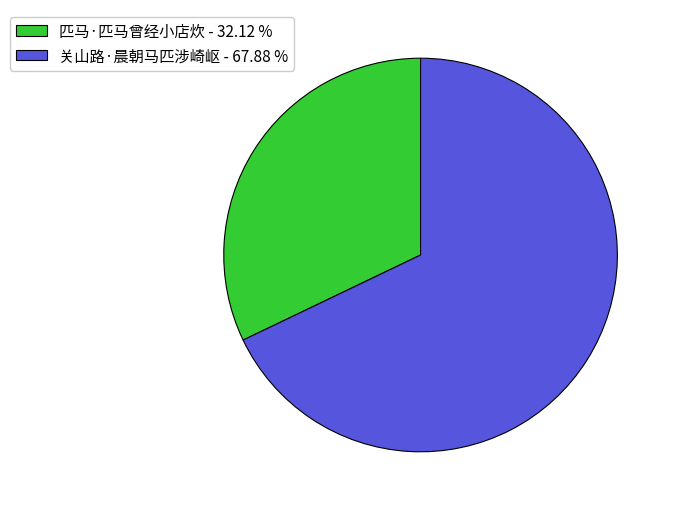

How many segments does this pie chart have?

2